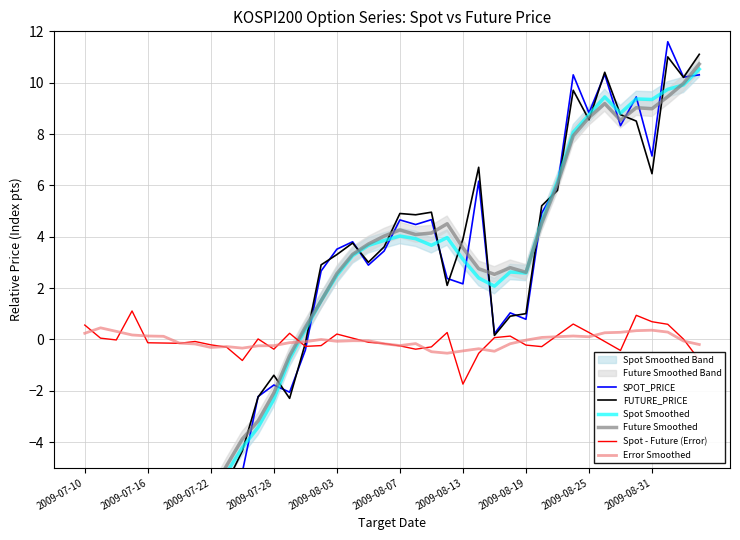

True or false: Spot - Future (Error) has a value of 0.7 at 2009-08-31.

True